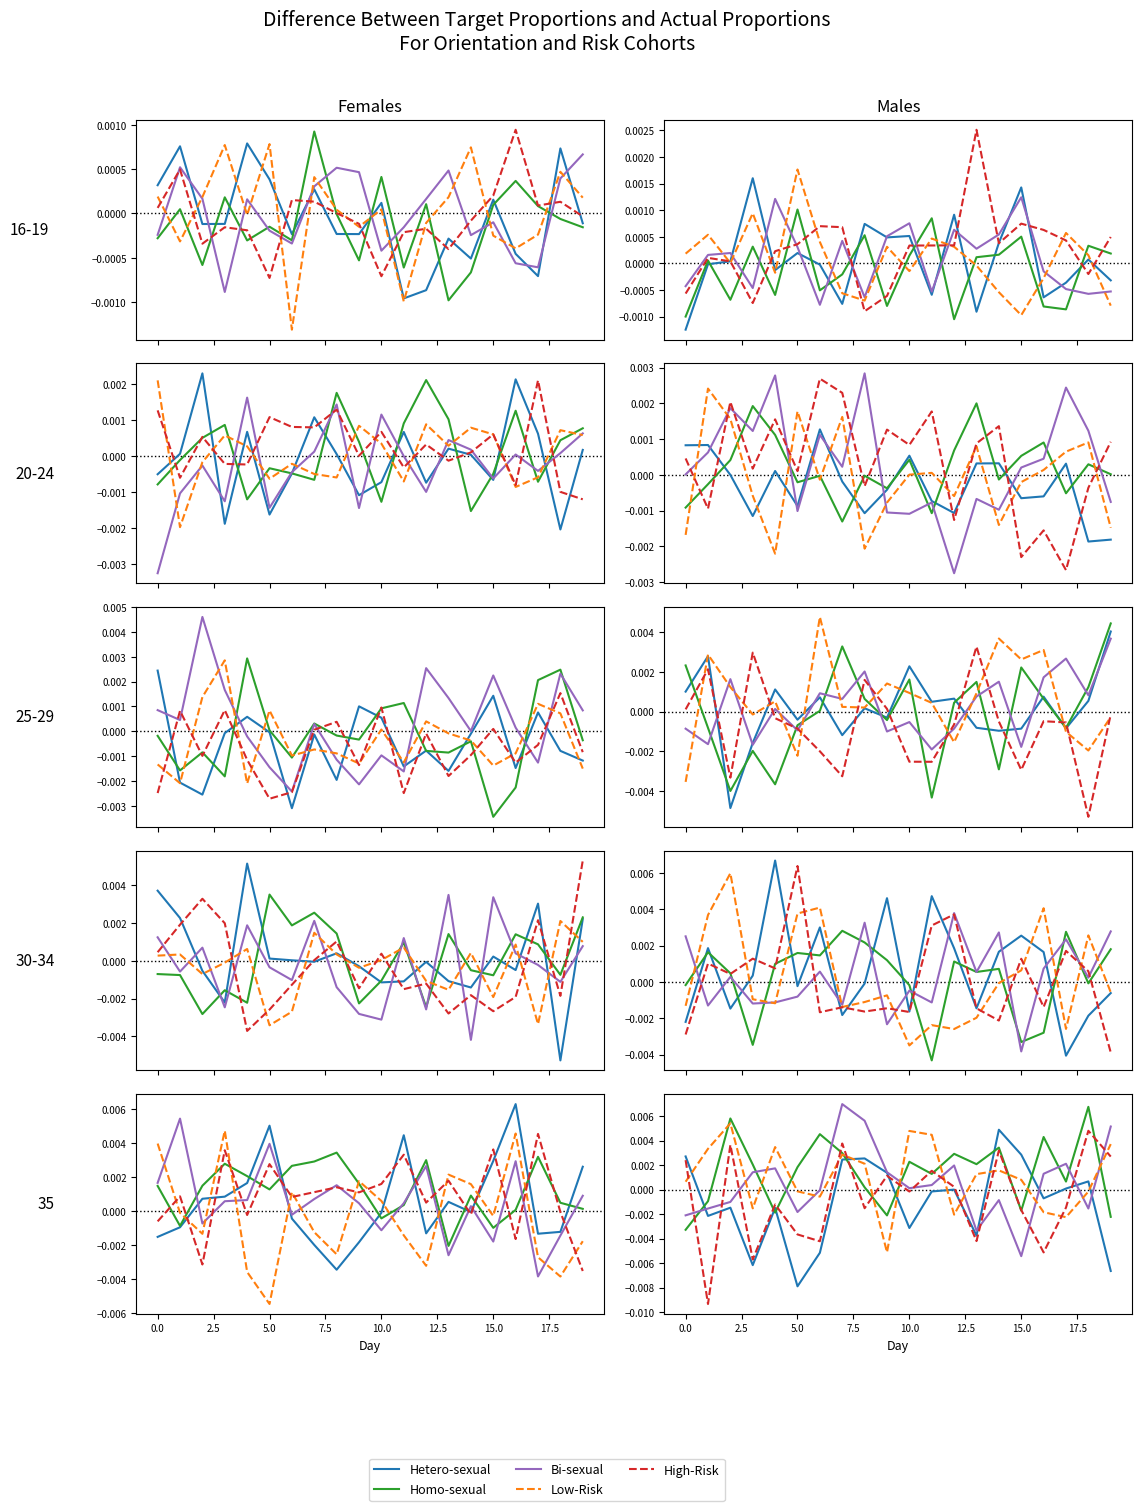

How many values in the High-Risk series are below 0?

11